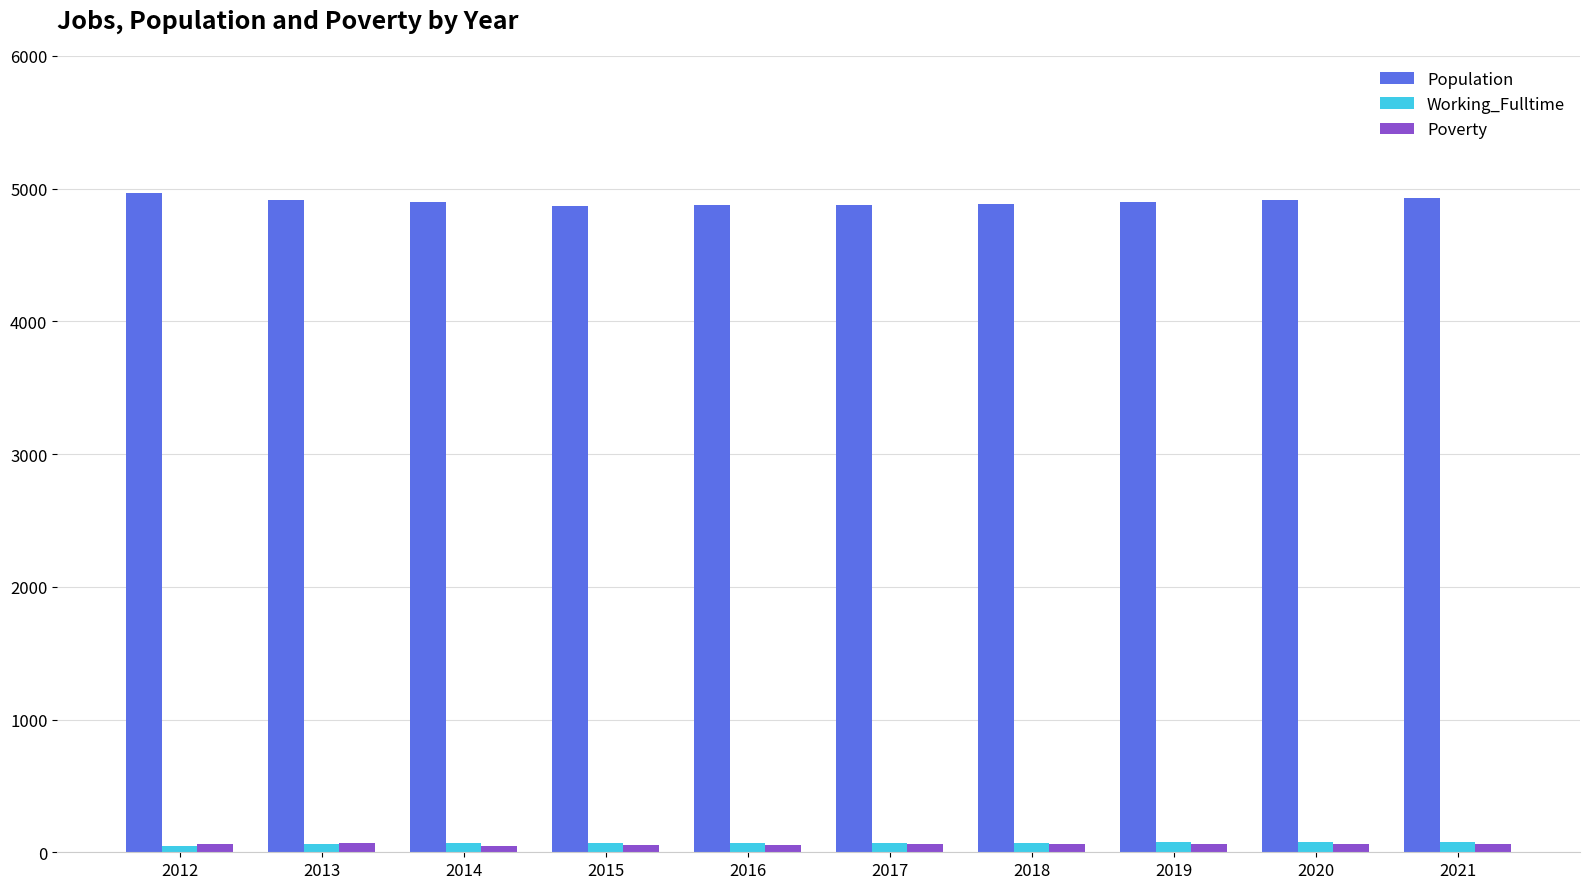

How many data points in Population are less than 4902?

5